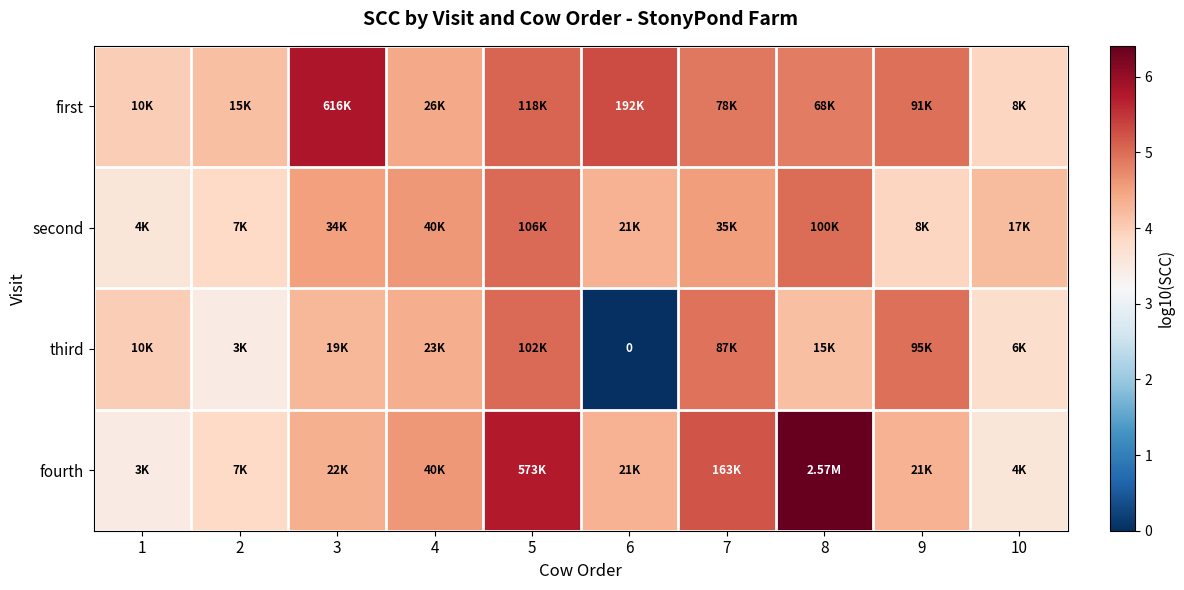

Is it true that third equals 4.9 at 7?

True